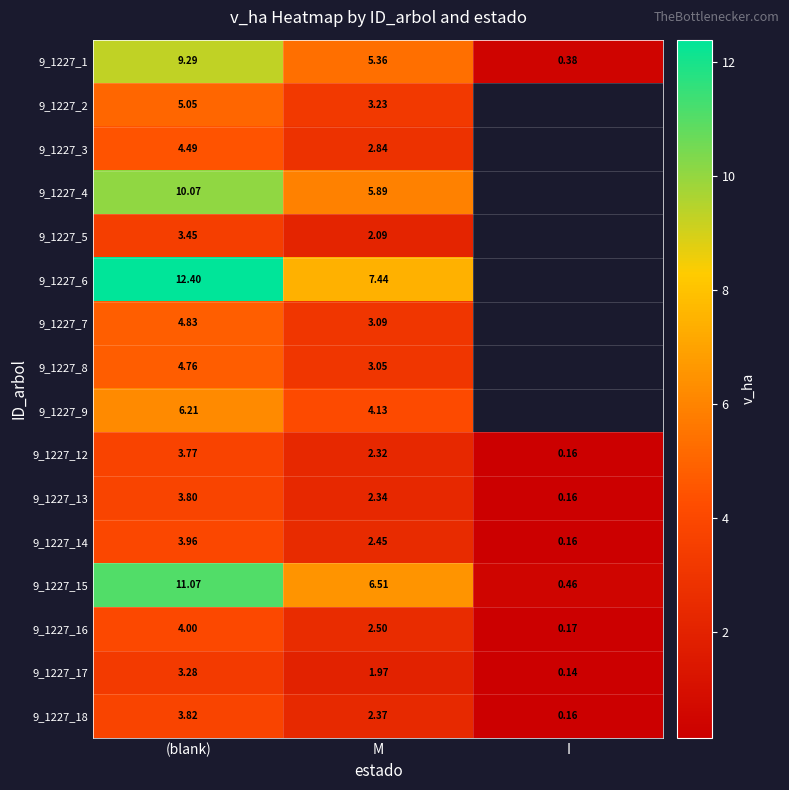

Is the value of 9_1227_14 at M greater than the value of 9_1227_7 at M?

No